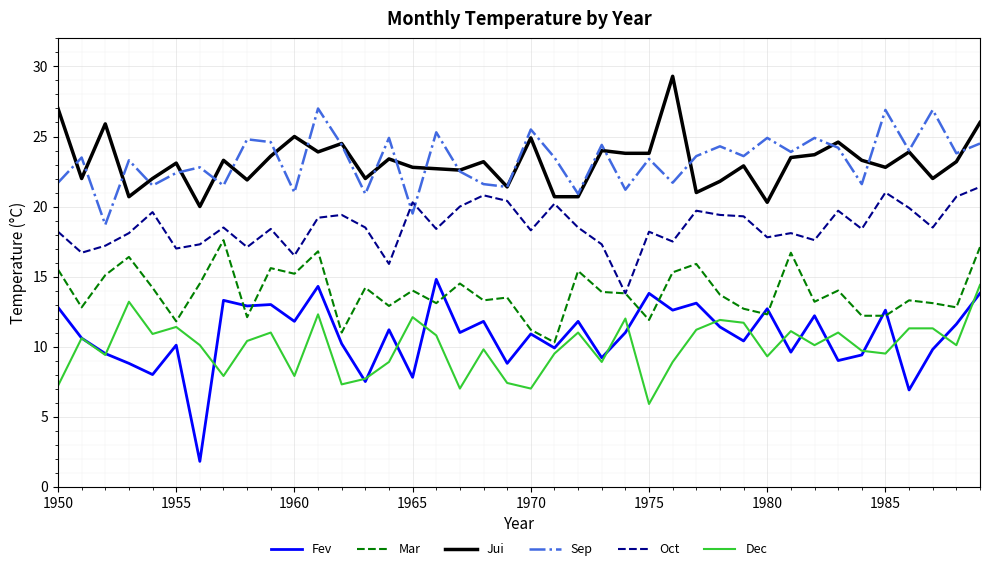

How many intersections are there between Oct and Sep?

2